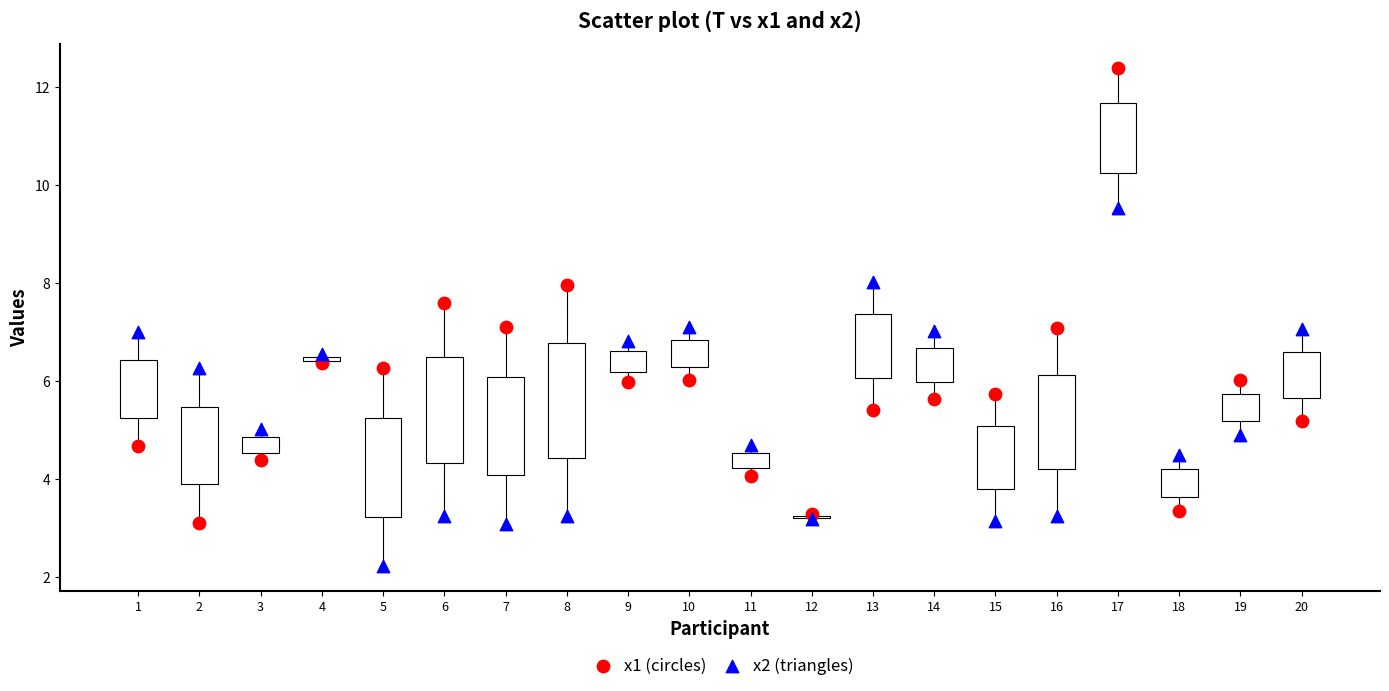

Which series has the largest Y range (max minus min)?

x1 (circles)